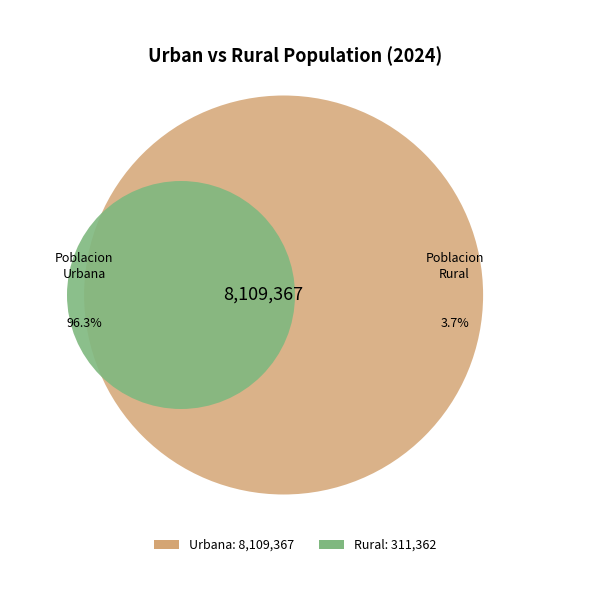

What is the ratio of the value at poblacion urbana to the value at poblacion rural?

26.0